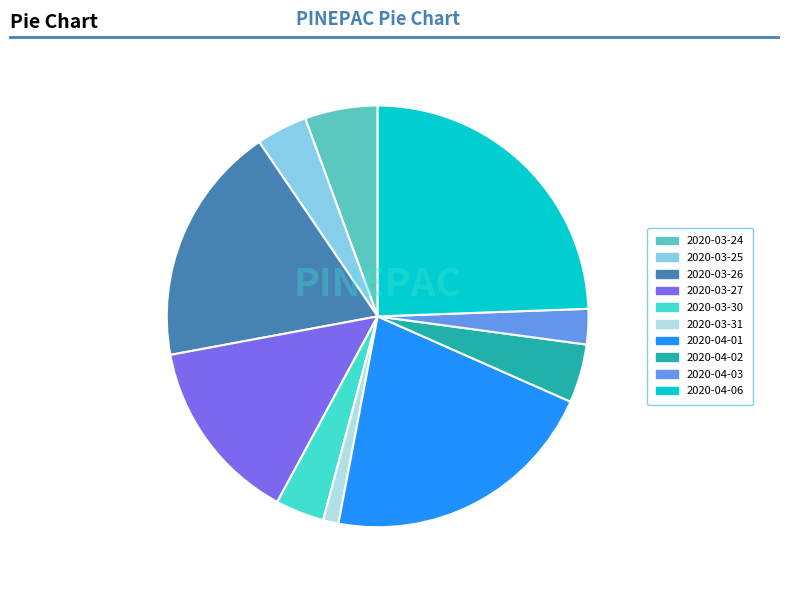

Is there a majority slice in this chart?

No